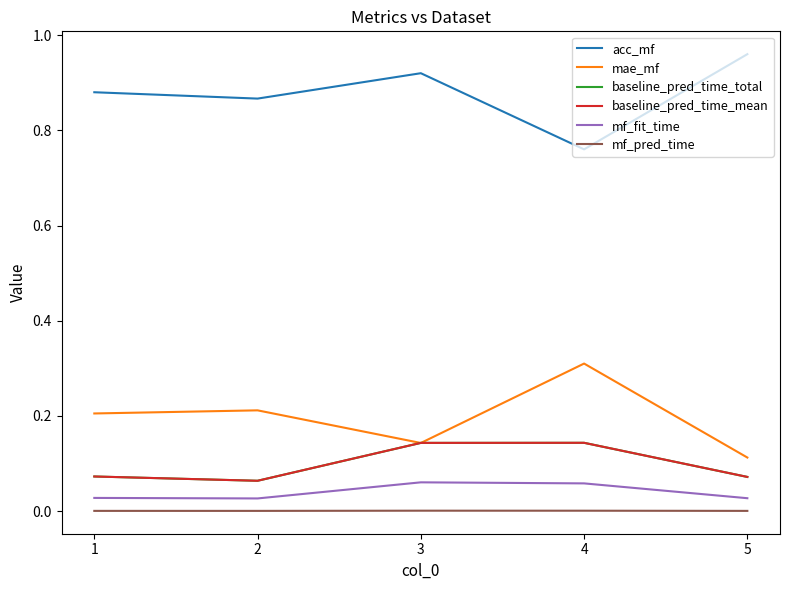

Reading left to right, list all the values displayed in this chart.

acc_mf: 1=0.9	2=0.9	3=0.9	4=0.8	5=1.0
mae_mf: 1=0.2	2=0.2	3=0.1	4=0.3	5=0.1
baseline_pred_time_total: 1=0.1	2=0.1	3=0.1	4=0.1	5=0.1
baseline_pred_time_mean: 1=0.1	2=0.1	3=0.1	4=0.1	5=0.1
mf_fit_time: 1=0.0	2=0.0	3=0.1	4=0.1	5=0.0
mf_pred_time: 1=0.0	2=0.0	3=0.0	4=0.0	5=0.0